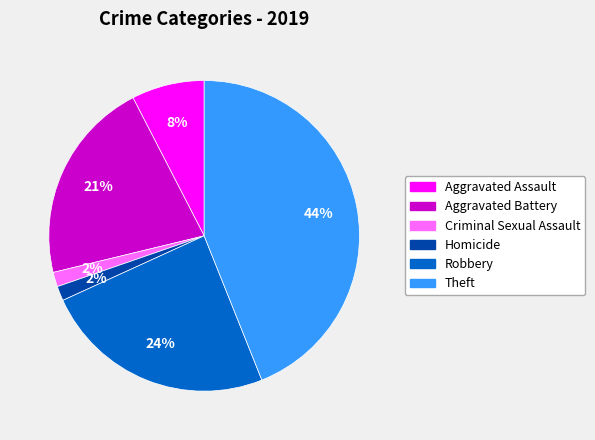

What is the largest slice in the pie chart?

Theft